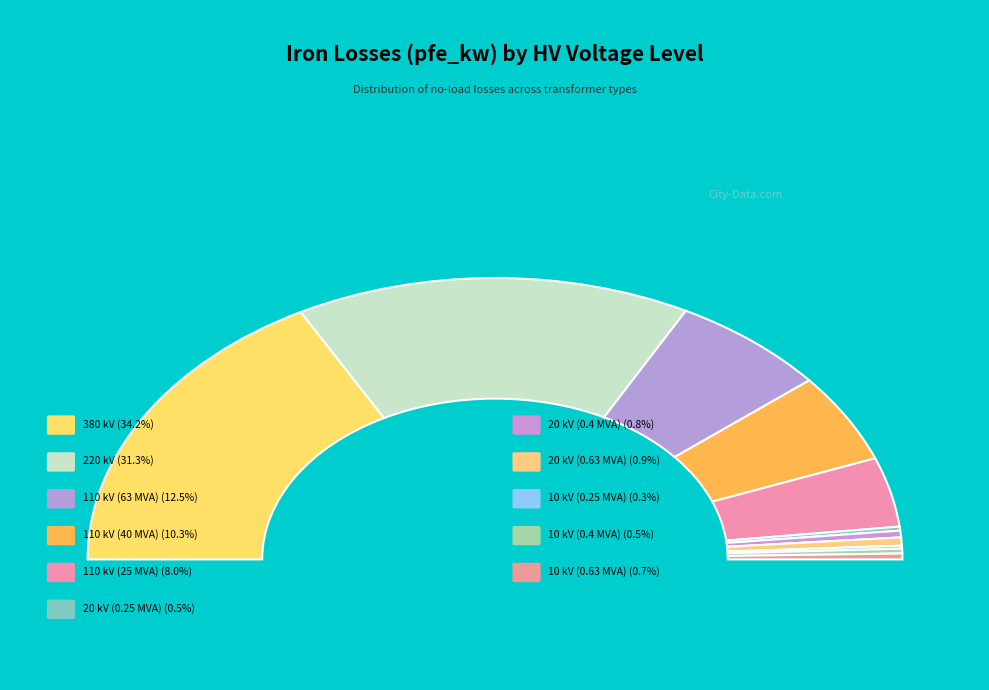

What is the largest slice in the pie chart?

380 kV